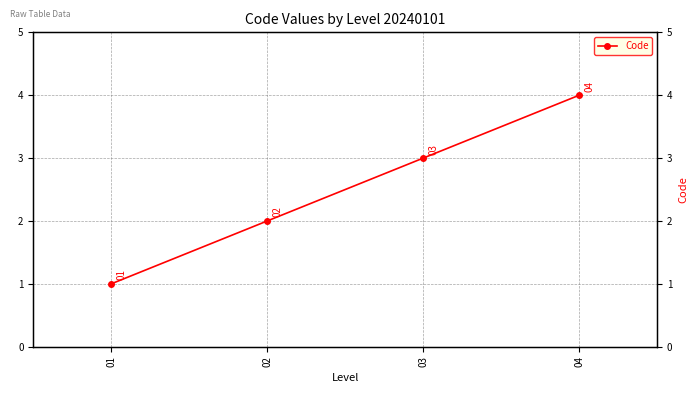

What is the value of the 3rd point from the left?

3